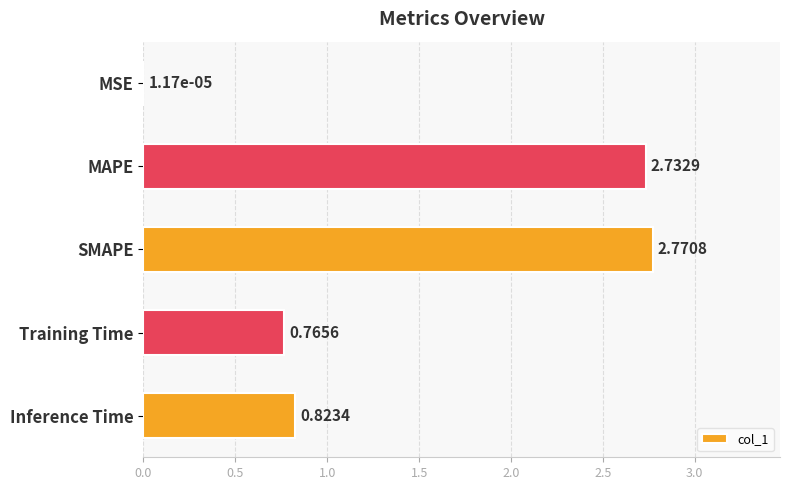

How many distinct data groups are displayed?

1